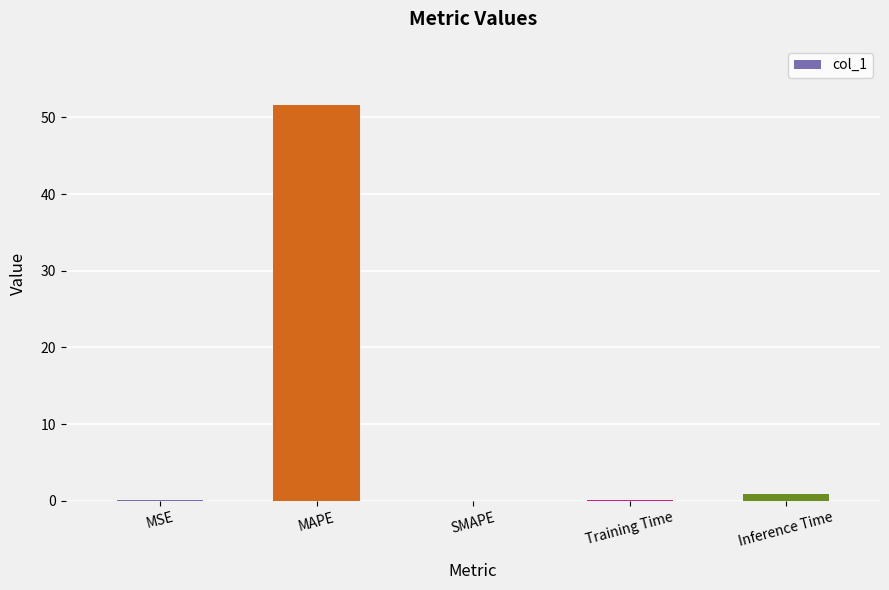

What is the sum of all values?

52.7